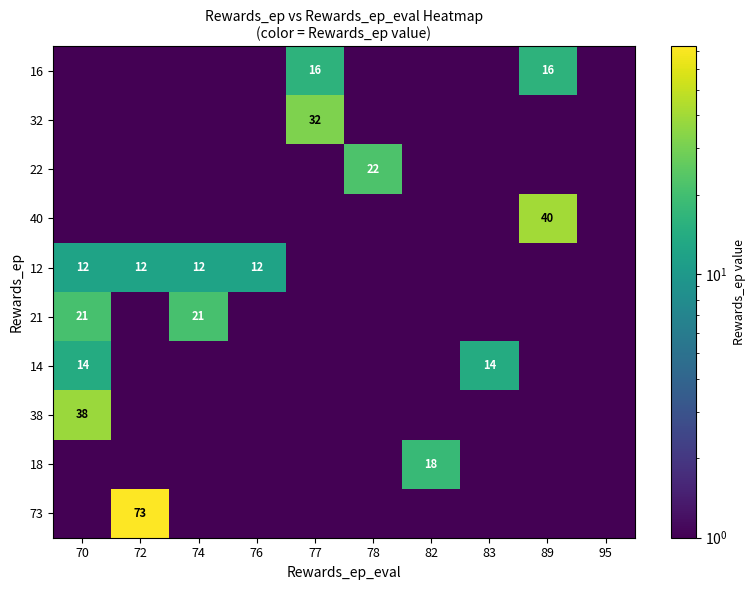

What is the sum of the 21 values at 95 and 72?

1.0